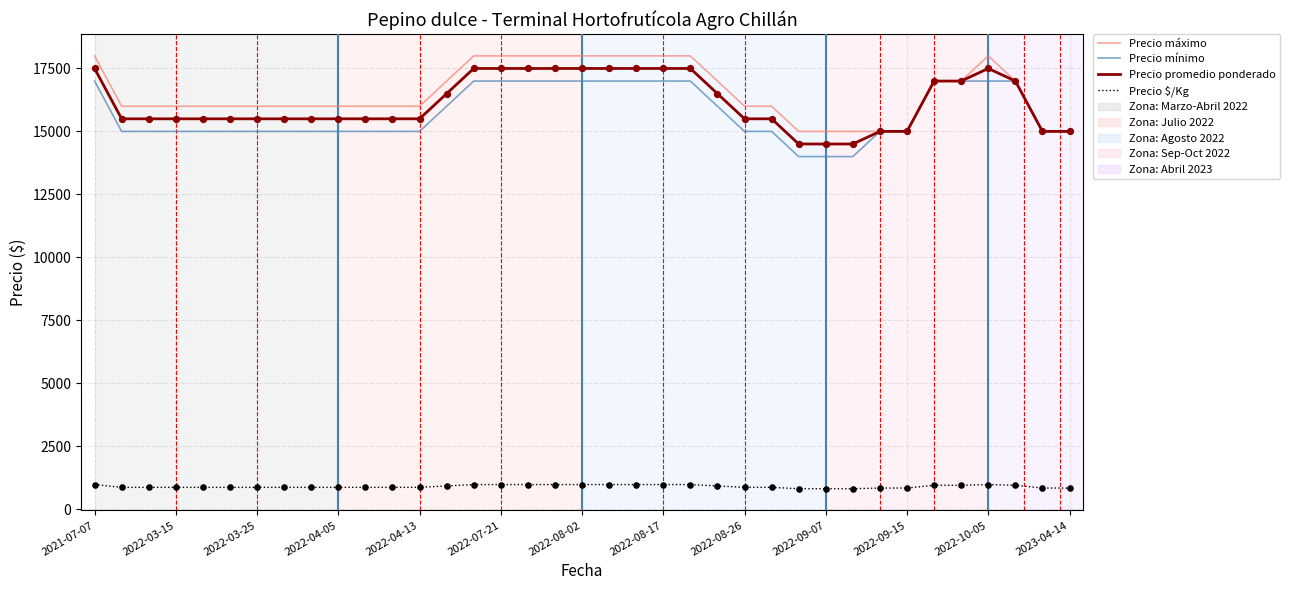

What is the smallest value displayed?

806